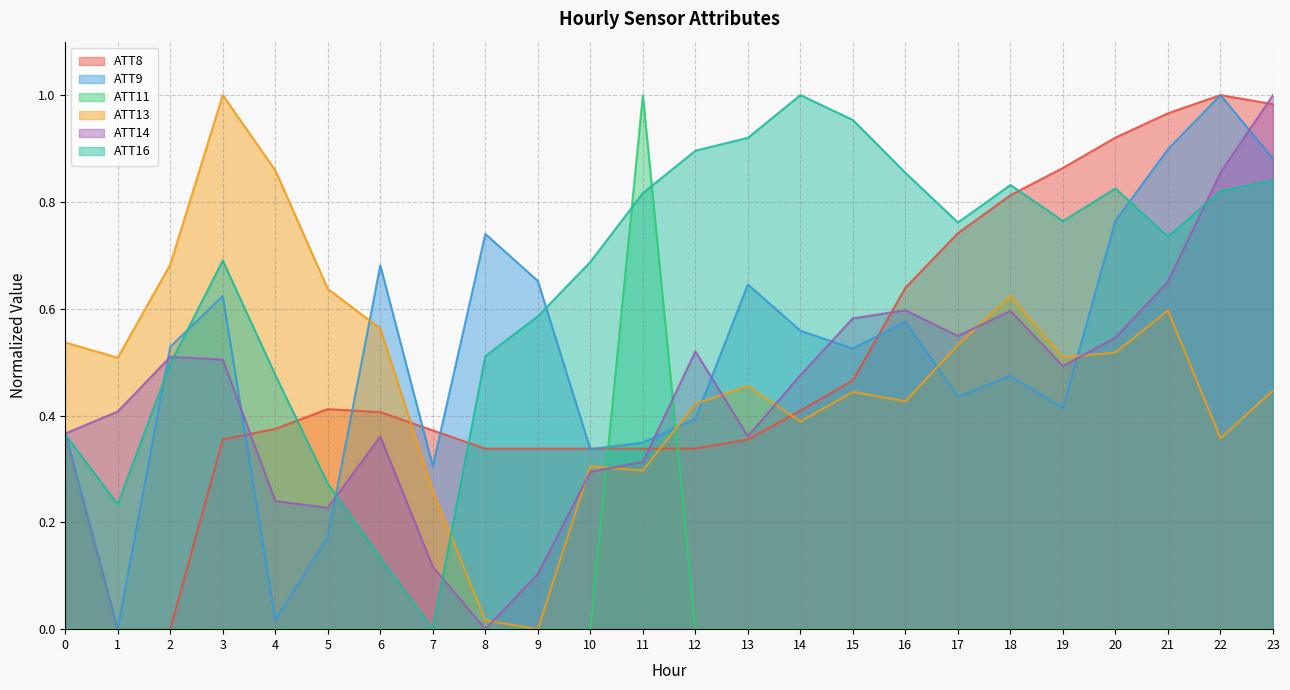

After their last crossing, which series has the higher values: ATT13 or ATT16?

ATT16